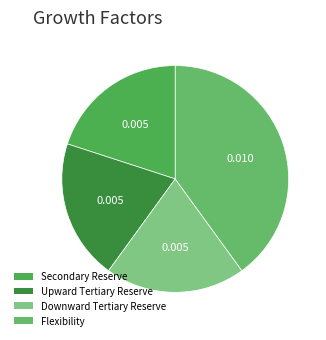

The Flexibility slice represents 40% of the pie. True or false?

True